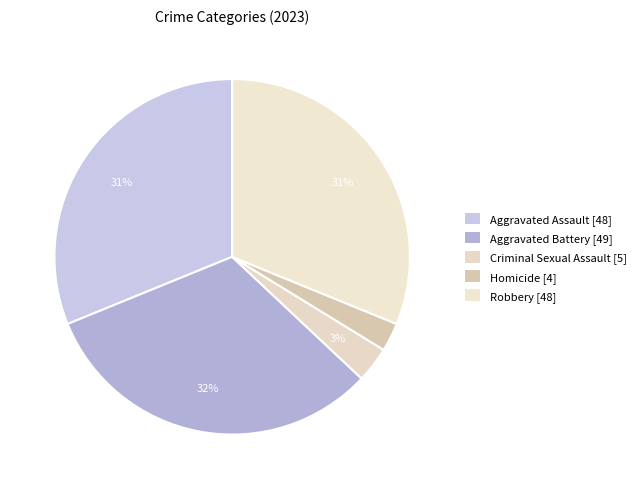

Combined, do Robbery and Criminal Sexual Assault account for over 50%?

No